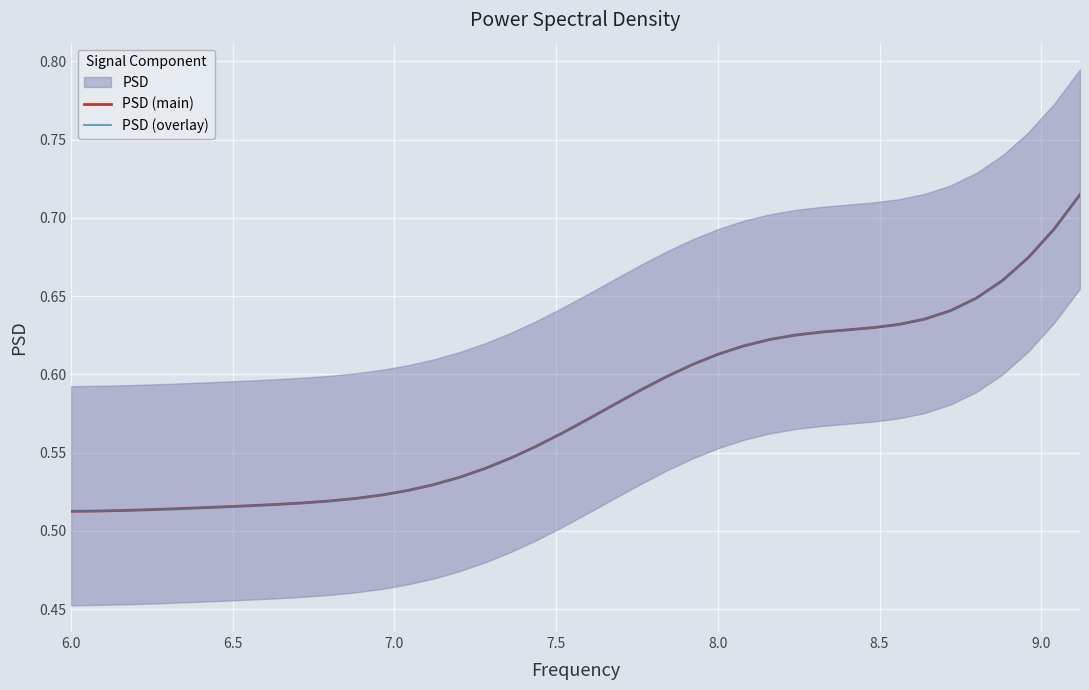

Count the number of categories in the chart.

40